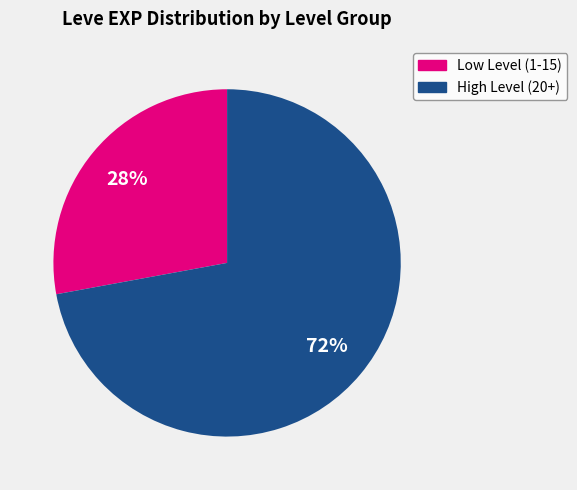

To the nearest percent, what is the average slice percentage?

50%